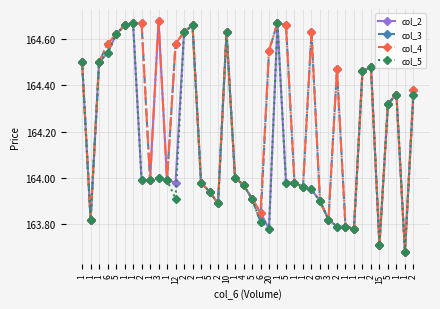

True or false: col_5 has more than 0 interior local peaks.

True